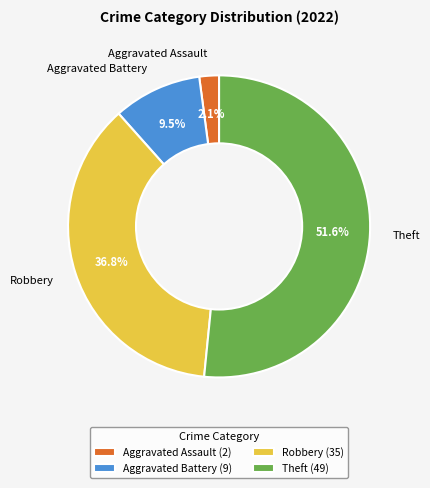

Is the sum of Aggravated Assault and Robbery greater than half?

No